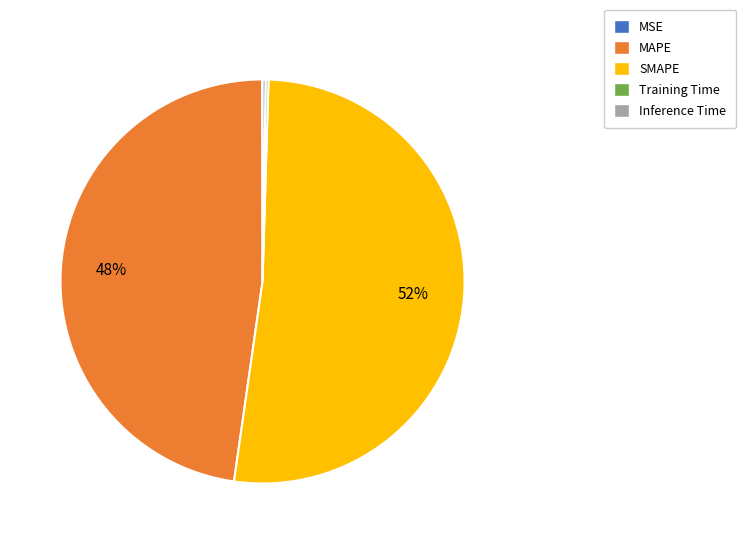

To the nearest percent, what portion does SMAPE represent?

52%